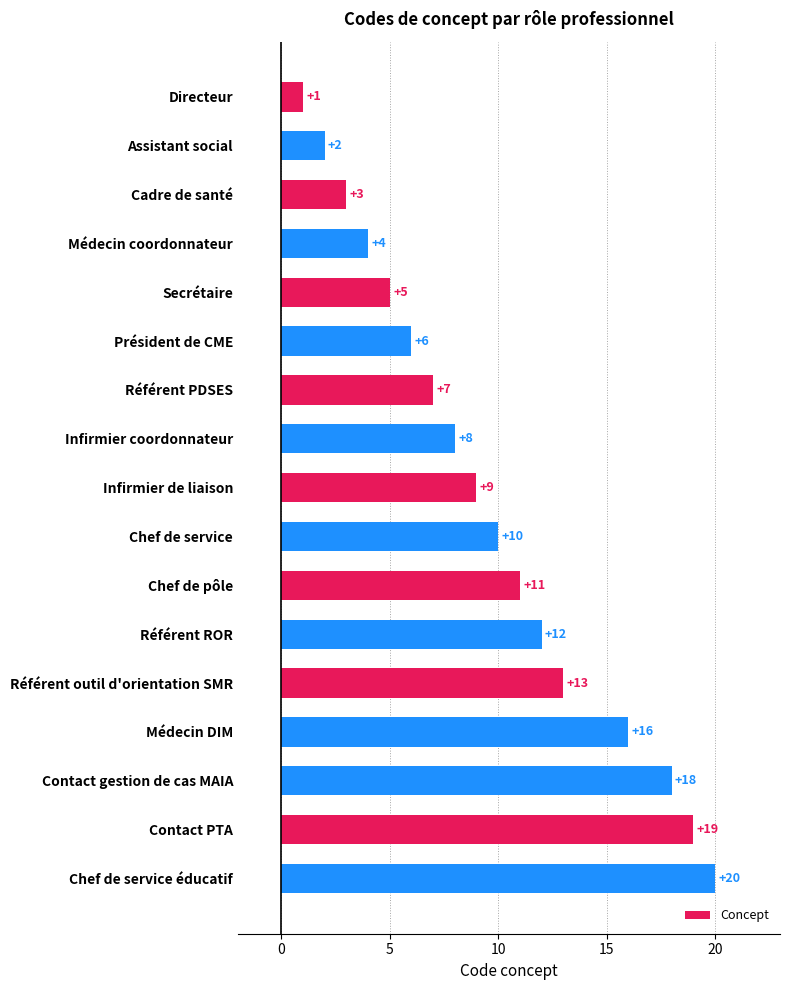

Which has a higher value, Infirmier de liaison or Contact gestion de cas MAIA?

Contact gestion de cas MAIA